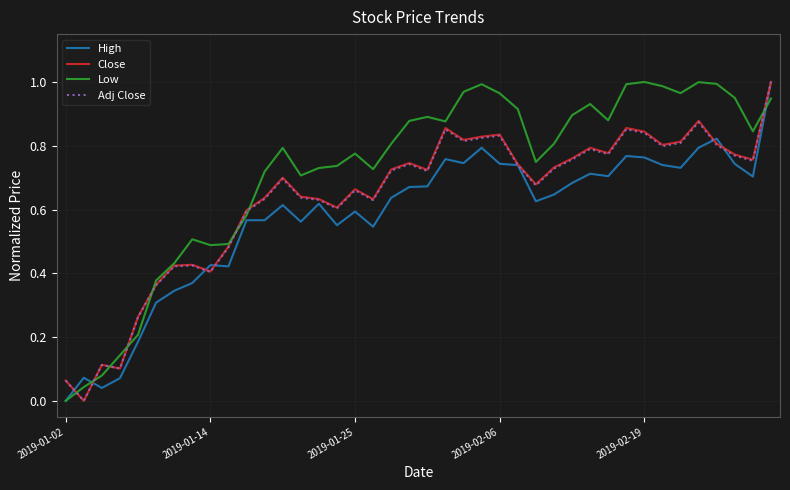

Which series has the largest total across all categories?

Low